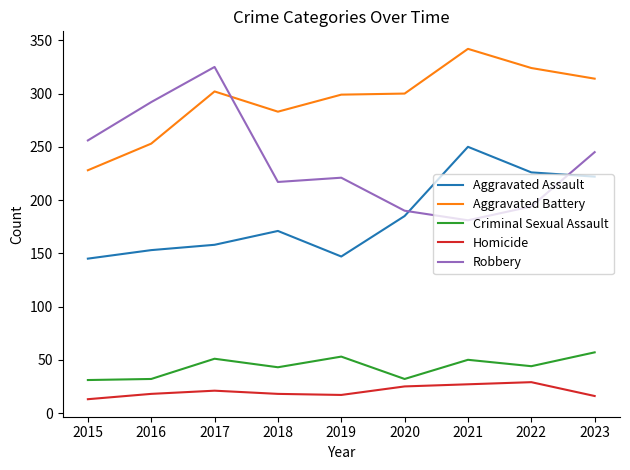

What value does the Criminal Sexual Assault series have at 2019?

53